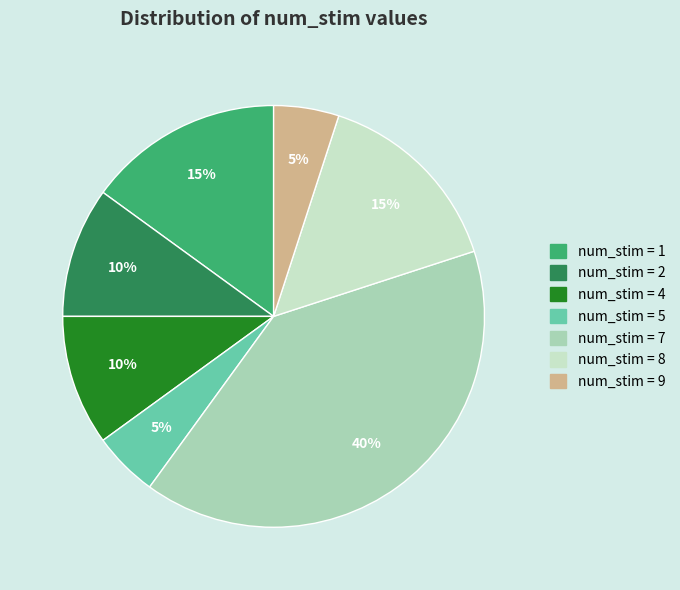

Is there any slice that represents more than half of the pie?

No